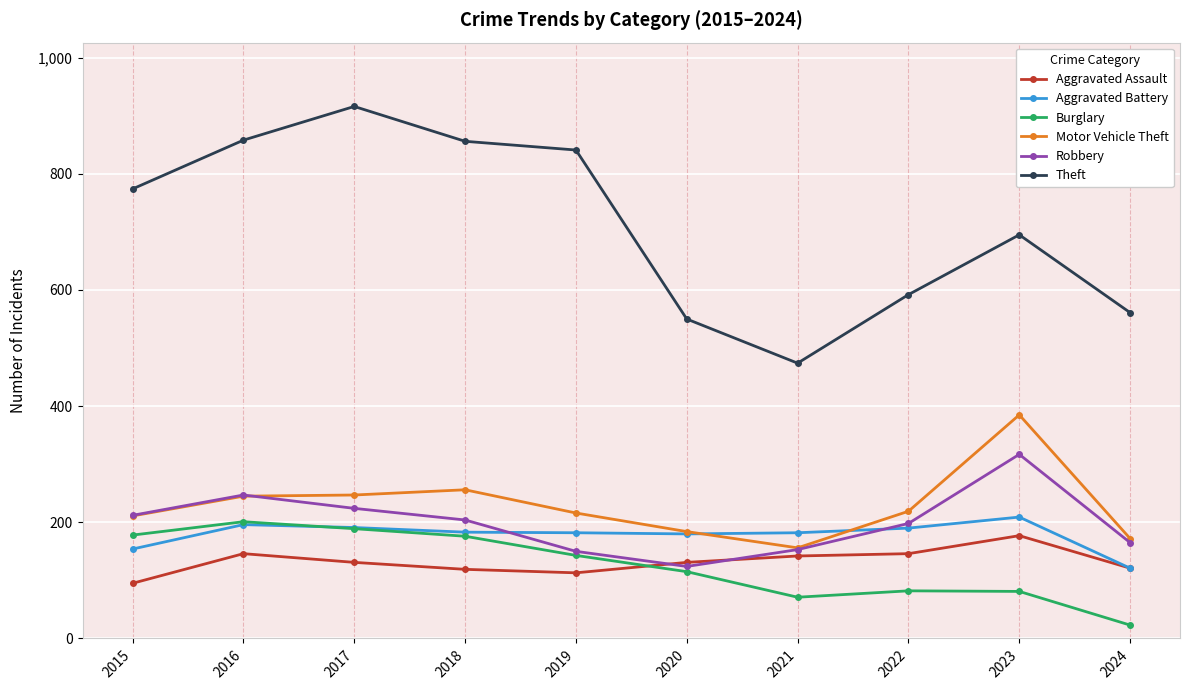

Read the Aggravated Battery value at 2017, to the nearest 10.

190